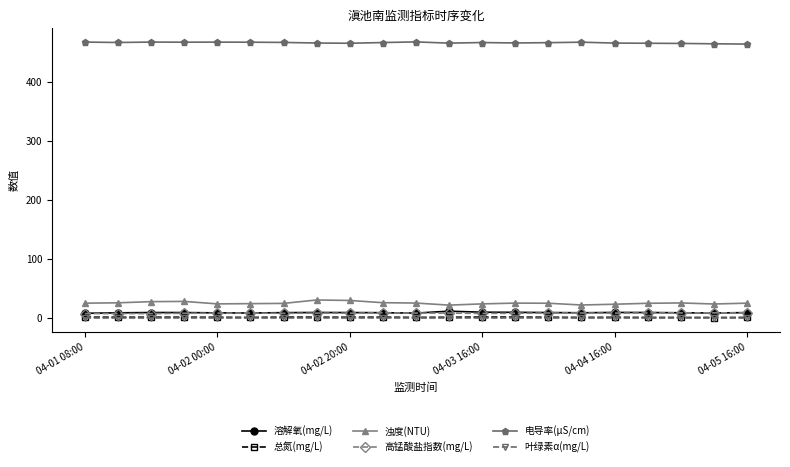

Which series has the largest range (max minus min)?

浊度(NTU)